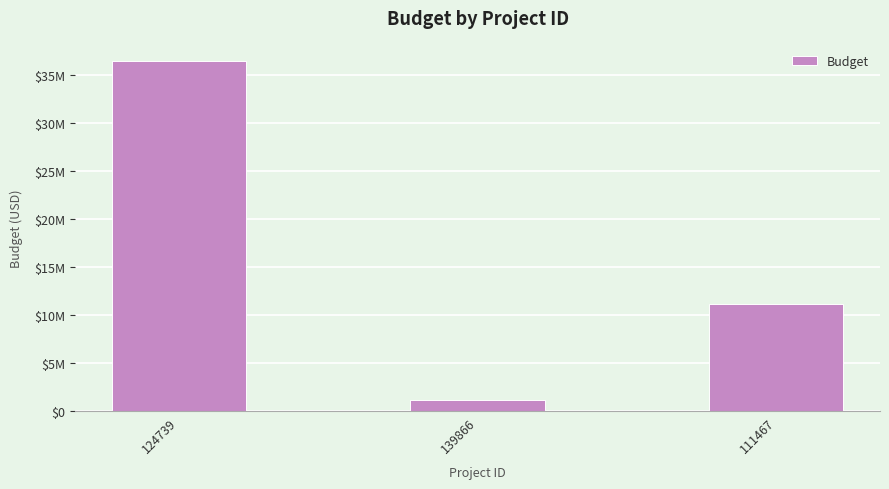

Are the bars horizontal?

No